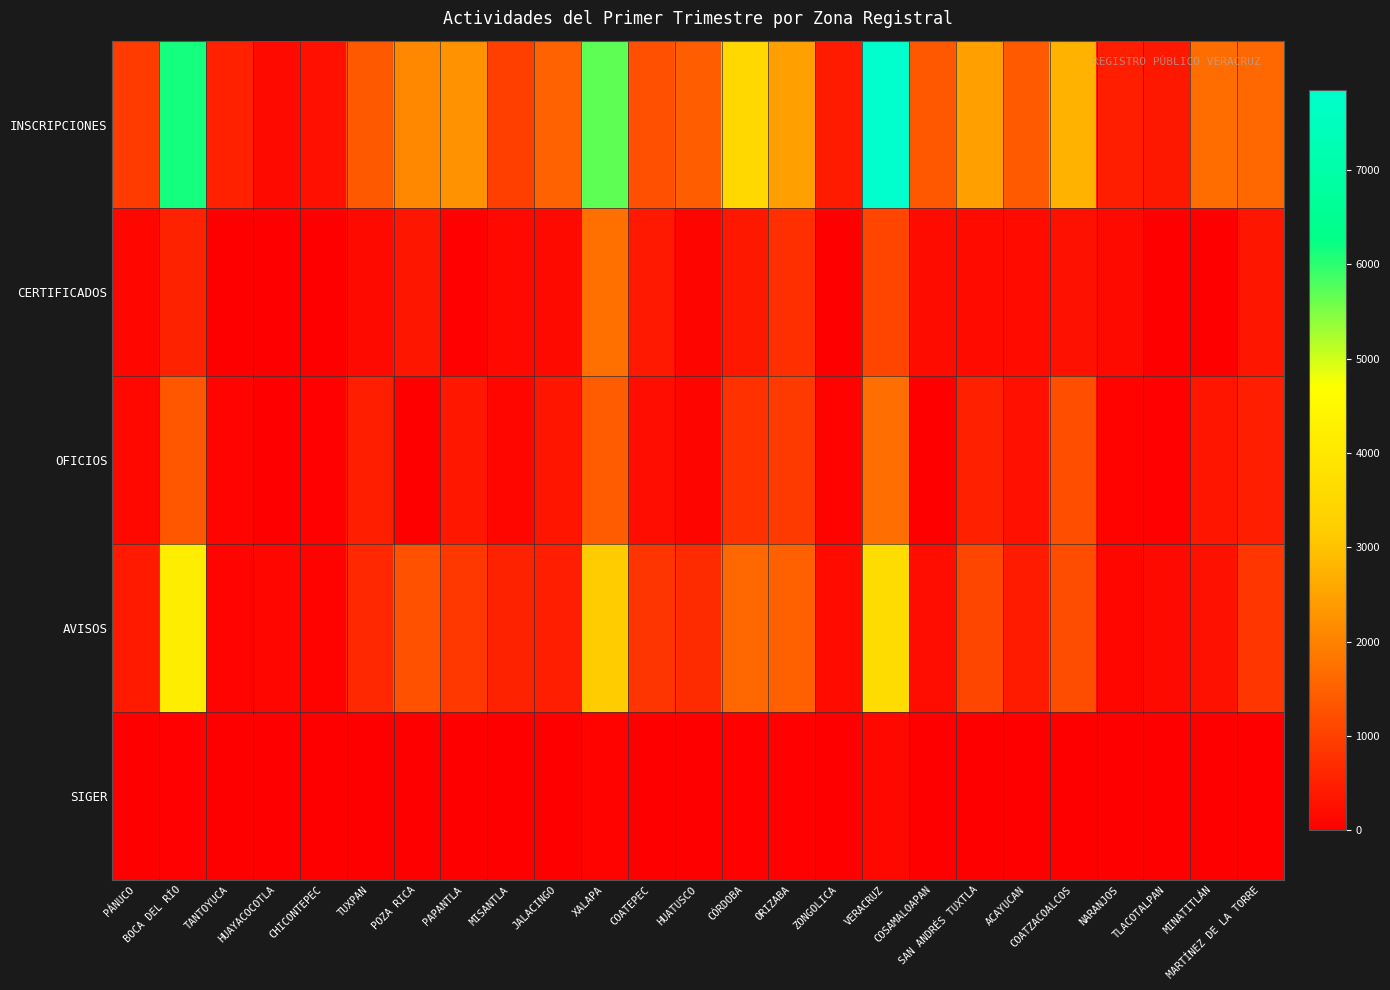

Reading right to left, what are all the values shown in this chart?

INSCRIPCIONES: MARTÍNEZ DE LA TORRE=1598	MINATITLÁN=1700	TLACOTALPAN=391	NARANJOS=503	COATZACOALCOS=2763	ACAYUCAN=1400	SAN ANDRÉS TUXTLA=2457	COSAMALOAPAN=1367	VERACRUZ=7847	ZONGOLICA=435	ORIZABA=2473	CÓRDOBA=3527	HUATUSCO=1452	COATEPEC=1227	XALAPA=5688	JALACINGO=1531	MISANTLA=992	PAPANTLA=2261	POZA RICA=2102	TUXPAN=1390	CHICONTEPEC=264	HUAYACOCOTLA=174	TANTOYUCA=529	BOCA DEL RÍO=6161	PÁNUCO=920
CERTIFICADOS: MARTÍNEZ DE LA TORRE=361	MINATITLÁN=19	TLACOTALPAN=12	NARANJOS=182	COATZACOALCOS=290	ACAYUCAN=186	SAN ANDRÉS TUXTLA=196	COSAMALOAPAN=205	VERACRUZ=1076	ZONGOLICA=16	ORIZABA=739	CÓRDOBA=385	HUATUSCO=99	COATEPEC=410	XALAPA=1739	JALACINGO=180	MISANTLA=168	PAPANTLA=40	POZA RICA=366	TUXPAN=178	CHICONTEPEC=14	HUAYACOCOTLA=10	TANTOYUCA=30	BOCA DEL RÍO=550	PÁNUCO=120
OFICIOS: MARTÍNEZ DE LA TORRE=483	MINATITLÁN=338	TLACOTALPAN=55	NARANJOS=71	COATZACOALCOS=1220	ACAYUCAN=264	SAN ANDRÉS TUXTLA=510	COSAMALOAPAN=2	VERACRUZ=1704	ZONGOLICA=70	ORIZABA=906	CÓRDOBA=769	HUATUSCO=107	COATEPEC=230	XALAPA=1420	JALACINGO=346	MISANTLA=137	PAPANTLA=377	POZA RICA=0	TUXPAN=501	CHICONTEPEC=49	HUAYACOCOTLA=28	TANTOYUCA=87	BOCA DEL RÍO=1360	PÁNUCO=143
AVISOS: MARTÍNEZ DE LA TORRE=856	MINATITLÁN=287	TLACOTALPAN=182	NARANJOS=118	COATZACOALCOS=1202	ACAYUCAN=440	SAN ANDRÉS TUXTLA=1092	COSAMALOAPAN=240	VERACRUZ=3647	ZONGOLICA=195	ORIZABA=1496	CÓRDOBA=1610	HUATUSCO=680	COATEPEC=838	XALAPA=3157	JALACINGO=496	MISANTLA=542	PAPANTLA=880	POZA RICA=1260	TUXPAN=639	CHICONTEPEC=66	HUAYACOCOTLA=112	TANTOYUCA=91	BOCA DEL RÍO=4181	PÁNUCO=419
SIGER: MARTÍNEZ DE LA TORRE=26	MINATITLÁN=0	TLACOTALPAN=0	NARANJOS=0	COATZACOALCOS=20	ACAYUCAN=15	SAN ANDRÉS TUXTLA=1	COSAMALOAPAN=28	VERACRUZ=140	ZONGOLICA=0	ORIZABA=45	CÓRDOBA=54	HUATUSCO=8	COATEPEC=8	XALAPA=73	JALACINGO=7	MISANTLA=0	PAPANTLA=8	POZA RICA=0	TUXPAN=9	CHICONTEPEC=0	HUAYACOCOTLA=1	TANTOYUCA=1	BOCA DEL RÍO=37	PÁNUCO=26